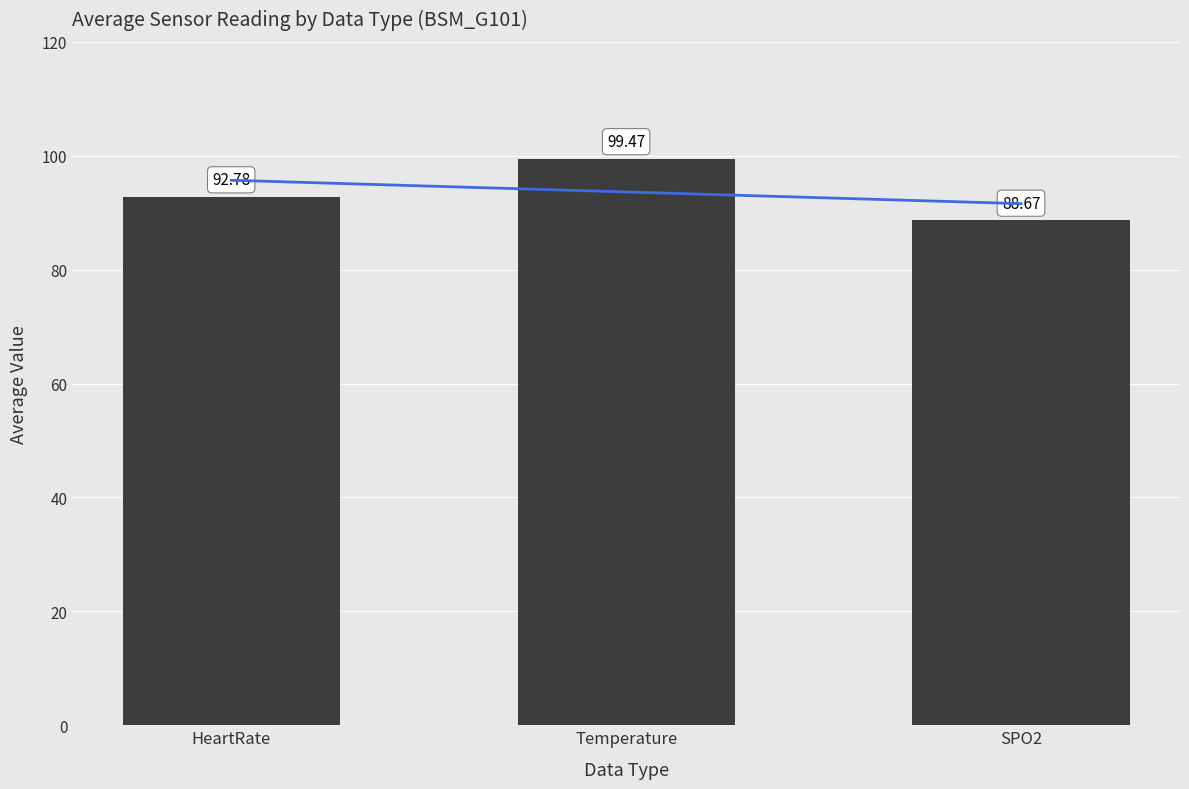

Reading left to right, what are all the values shown in this chart?

HeartRate=92.8	Temperature=99.5	SPO2=88.7